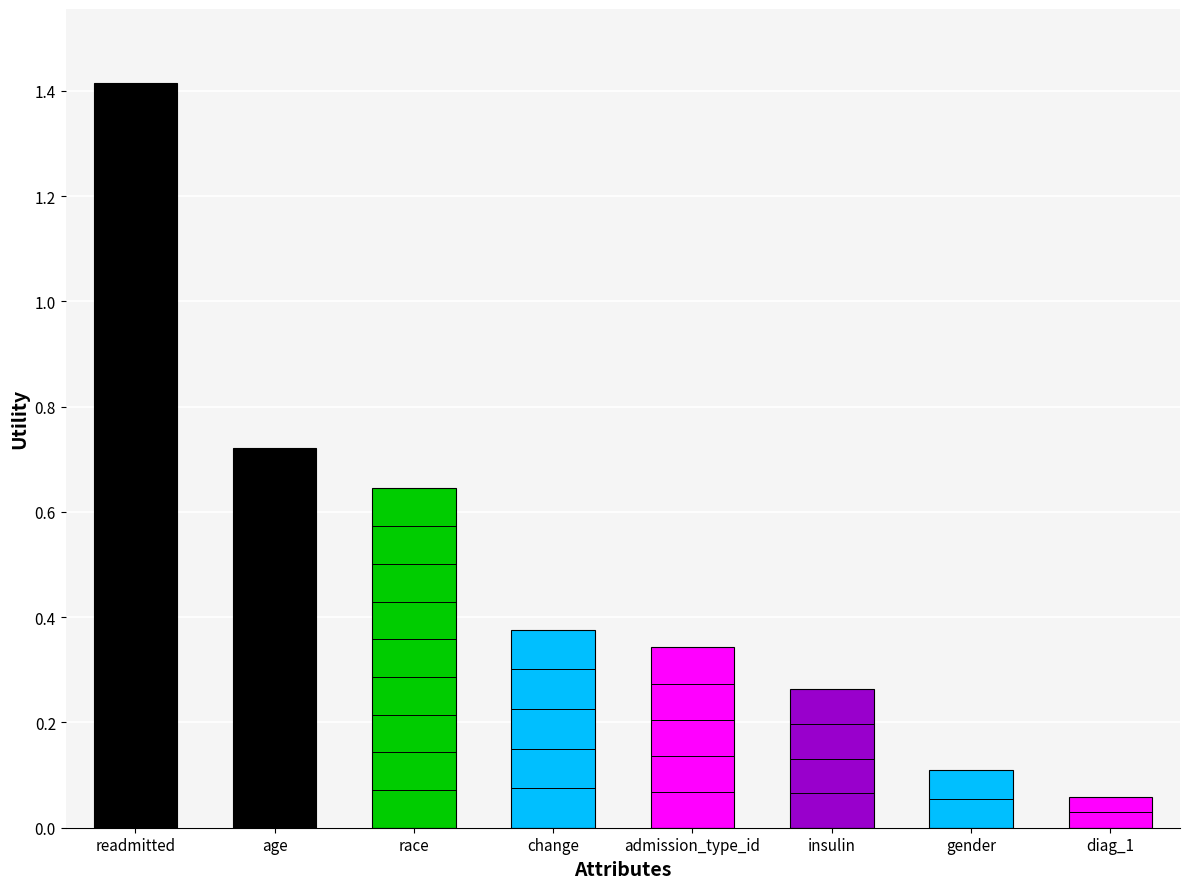

How many bars are there in total?

8